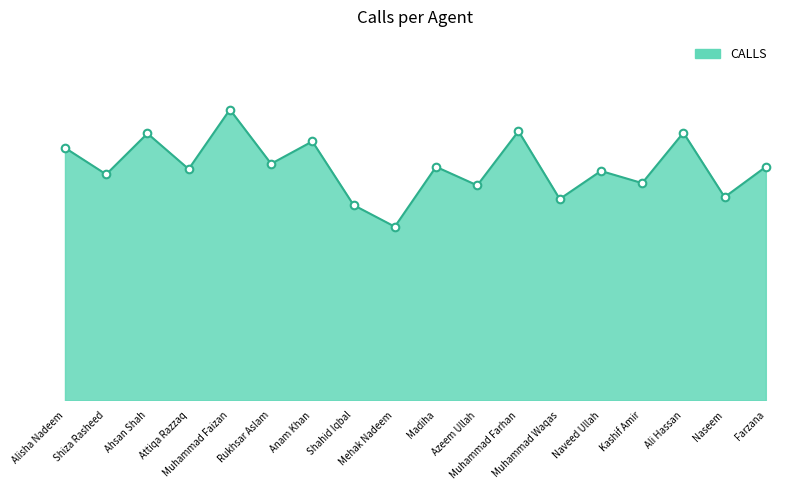

Approximately how many times larger is the value at Attiqa Razzaq compared to Farzana?

1.0